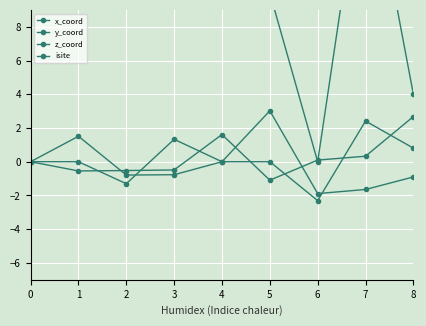

At which category is the sum across all series the highest?

1